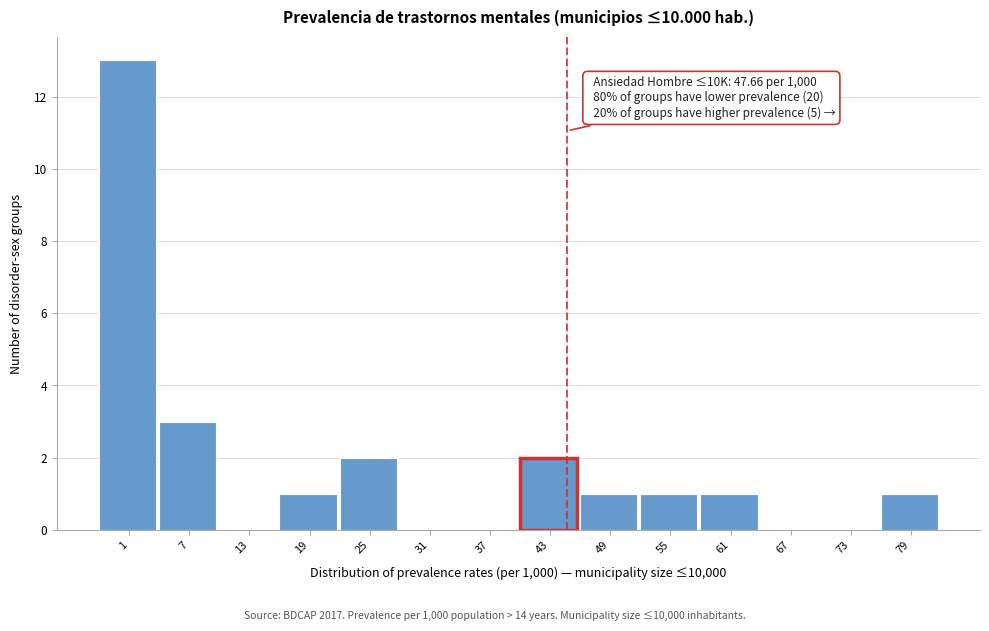

Reading left to right, transcribe all the data shown in this chart.

1=13	7=3	13=0	19=1	25=2	31=0	37=0	43=2	49=1	55=1	61=1	67=0	73=0	79=1